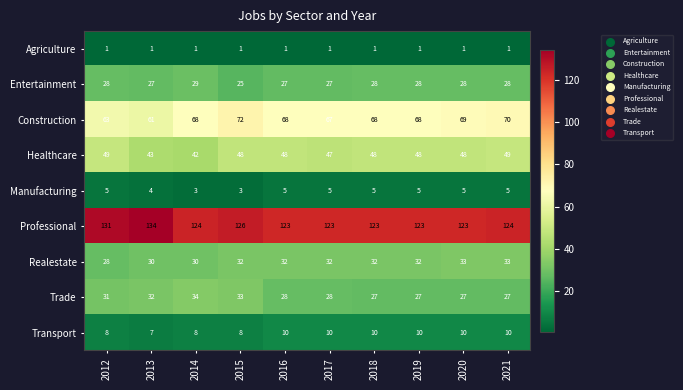

What is the greatest value displayed?

134